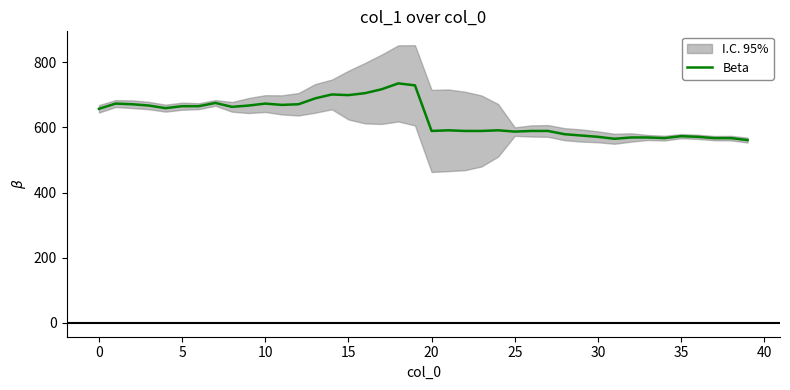

Reading left to right, extract all data points from this chart.

657	673	671	667	659	665	665	675	663	667	673	669	671	689	701	699	705	717	735	729	589	591	589	589	591	587	589	589	579	575	571	565	569	569	567	573	571	567	567	561